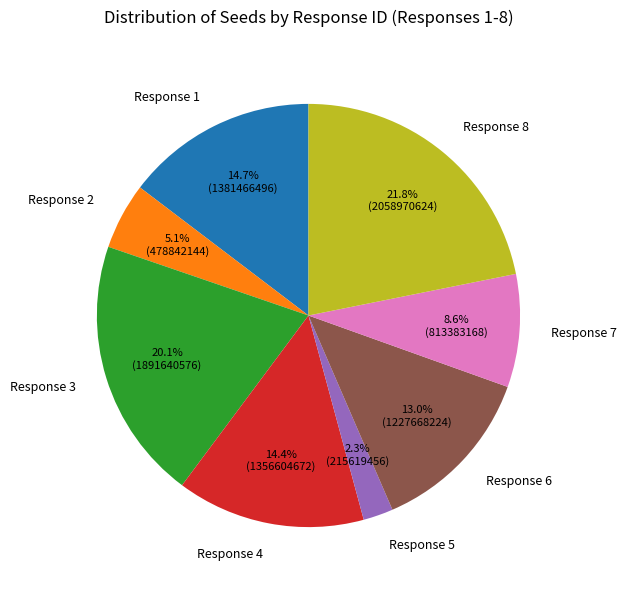

What is the largest slice in the pie chart?

Response 8